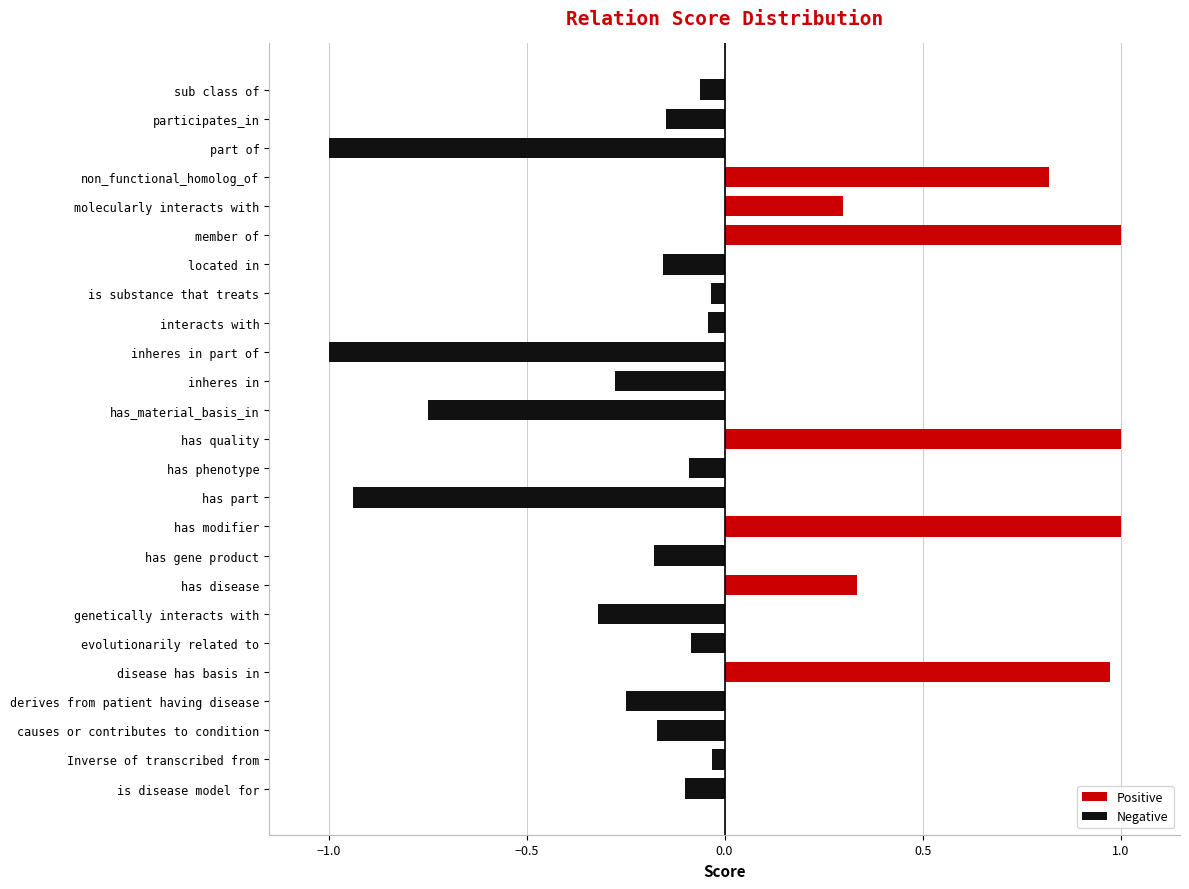

What is the difference between the maximum and minimum values in the Positive series?

1.0